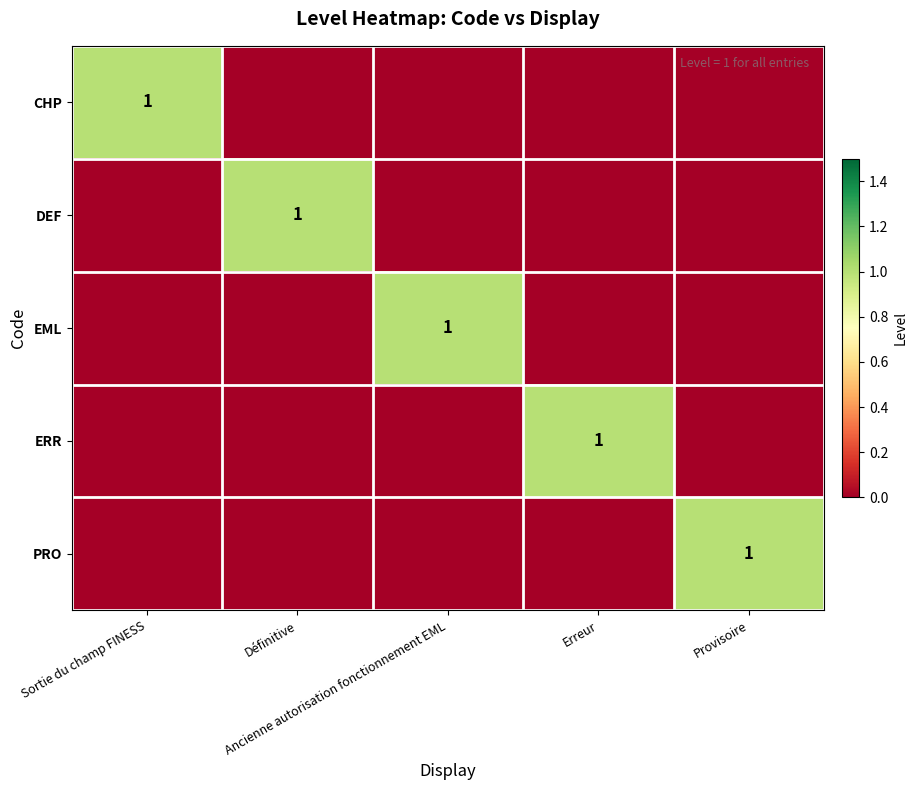

Is the value of PRO at Ancienne autorisation fonctionnement EML greater than the value of EML at Définitive?

No